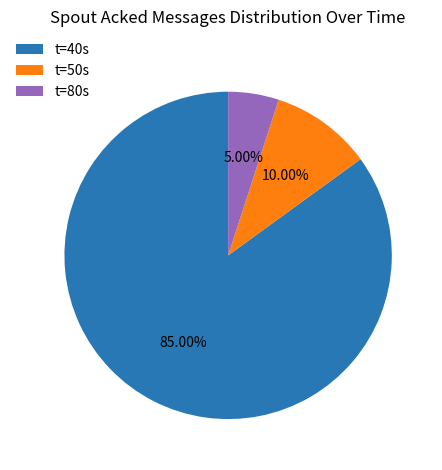

Is there a majority slice in this chart?

Yes